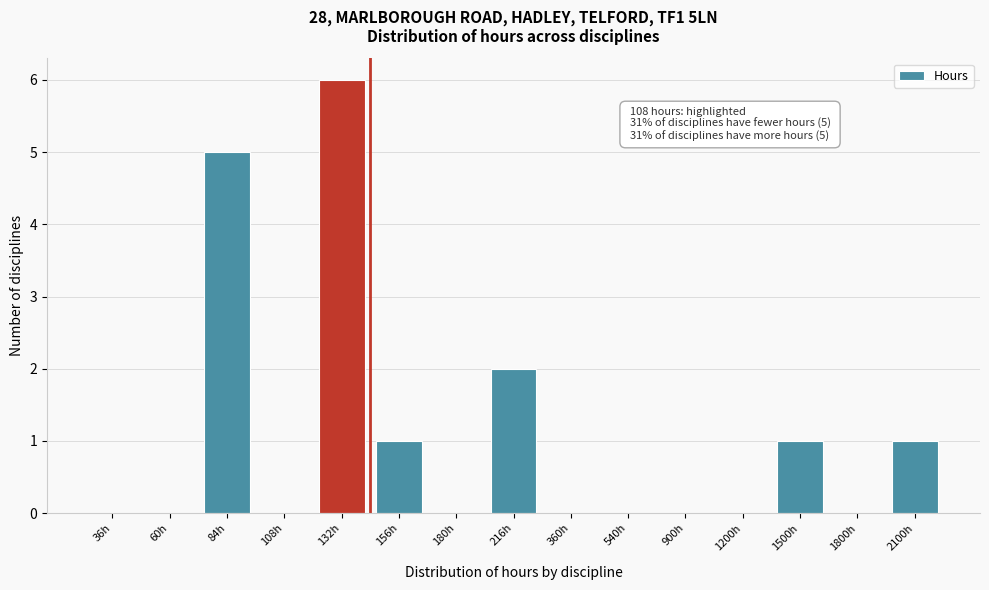

Reading left to right, transcribe all the data shown in this chart.

36h=0	60h=0	84h=5	108h=0	132h=6	156h=1	180h=0	216h=2	360h=0	540h=0	900h=0	1200h=0	1500h=1	1800h=0	2100h=1